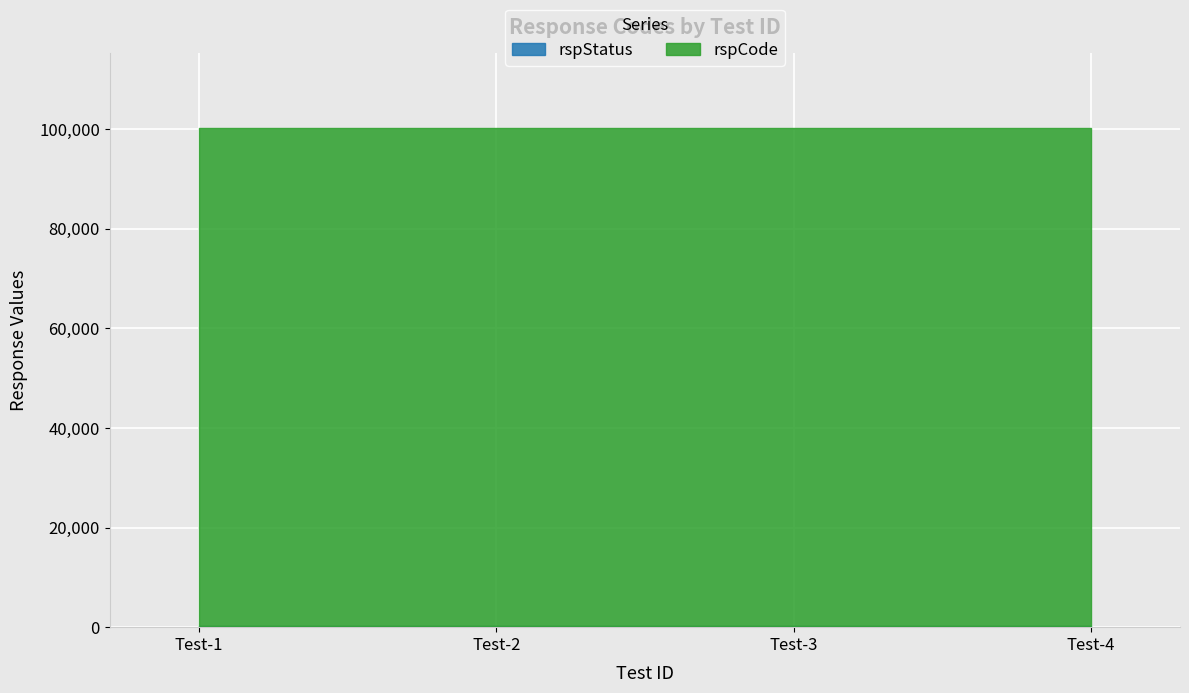

Which has a higher value, snc-entityMgmt-deleteRelations-Test-4 or snc-entityMgmt-deleteRelations-Test-1?

snc-entityMgmt-deleteRelations-Test-4